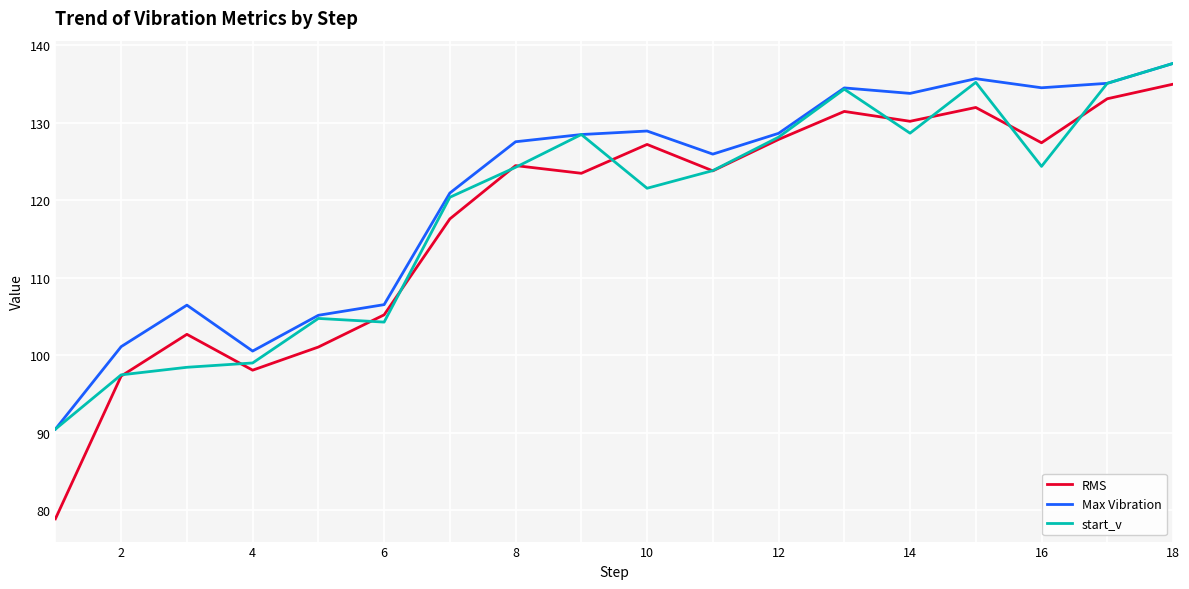

What is the smallest value displayed?

78.9